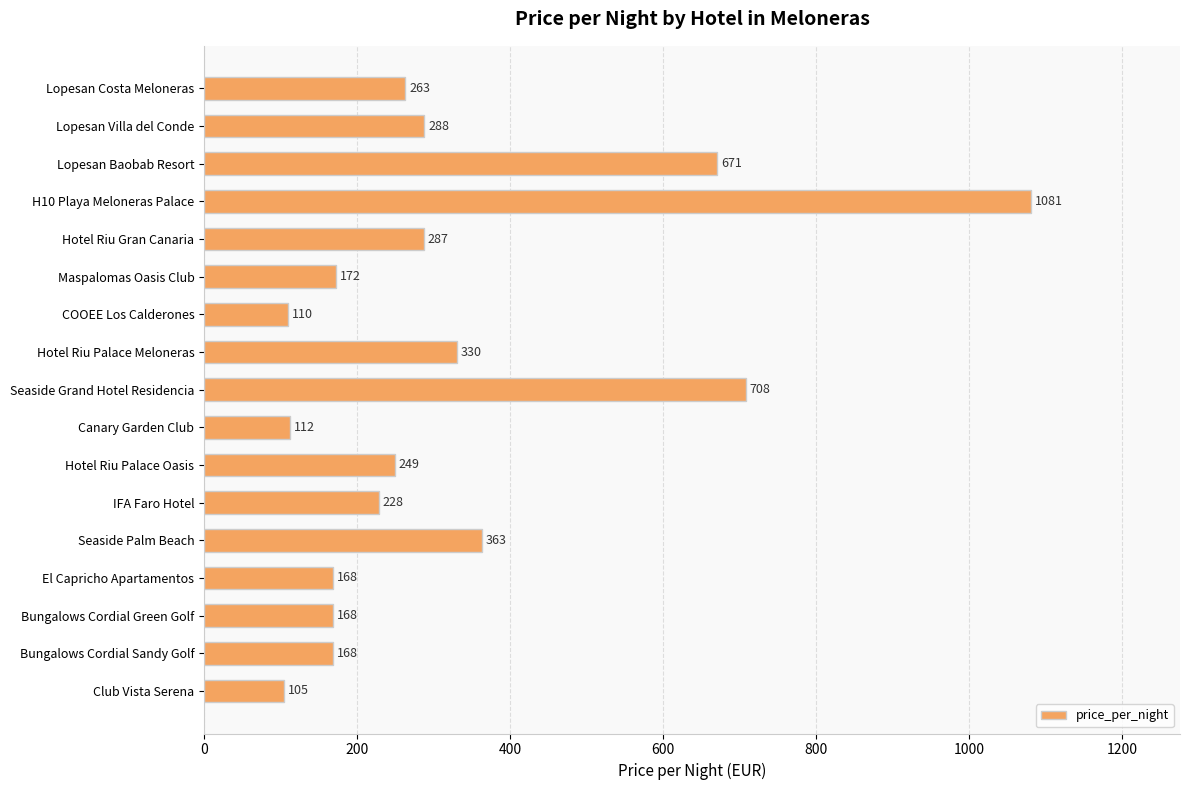

What is the change in value from Lopesan Costa Meloneras to Hotel Riu Palace Oasis?

-14